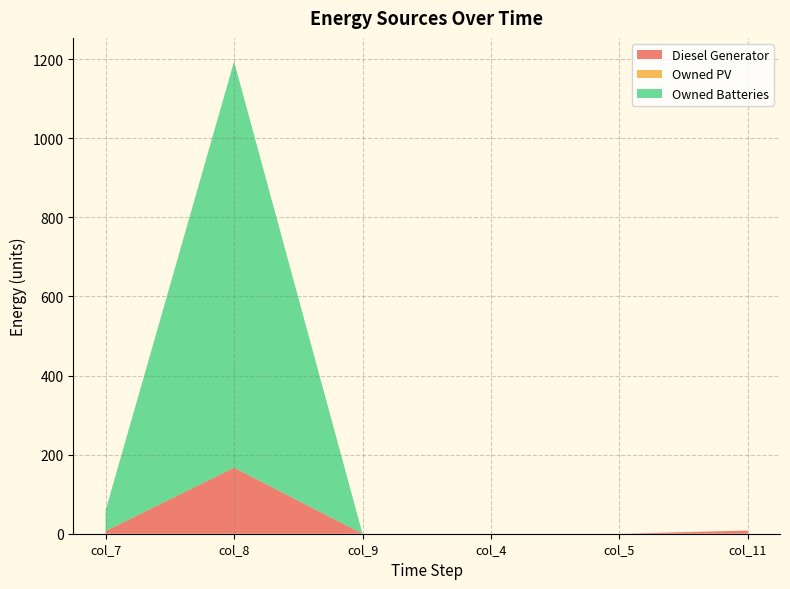

Reading left to right, list all the values displayed in this chart.

Diesel Generator: 7.0	167.0	0.0	0.0	0.0	8.0
Owned PV: 0.0	0.0	0.0	0.0	0.0	0.0
Owned Batteries: 52.0	1027.0	0.0	0.0	0.0	0.0